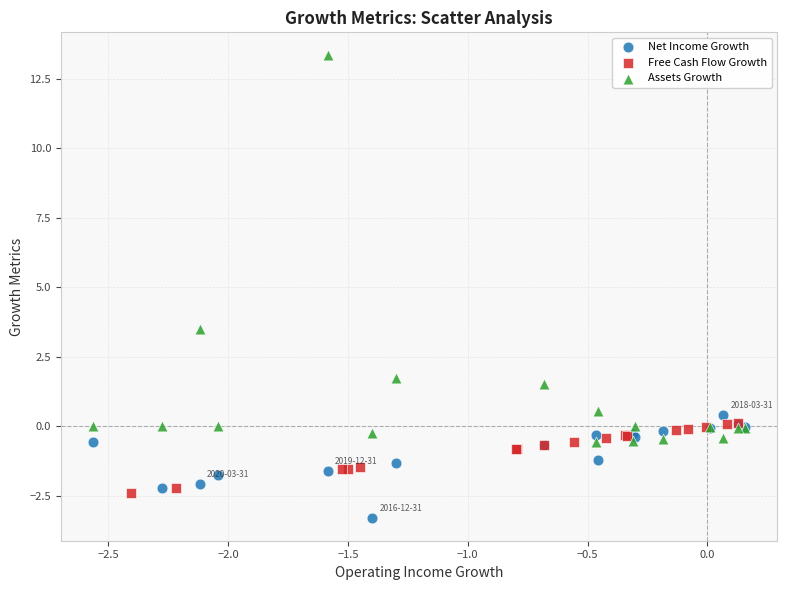

Which series has the largest Y range (max minus min)?

Assets Growth